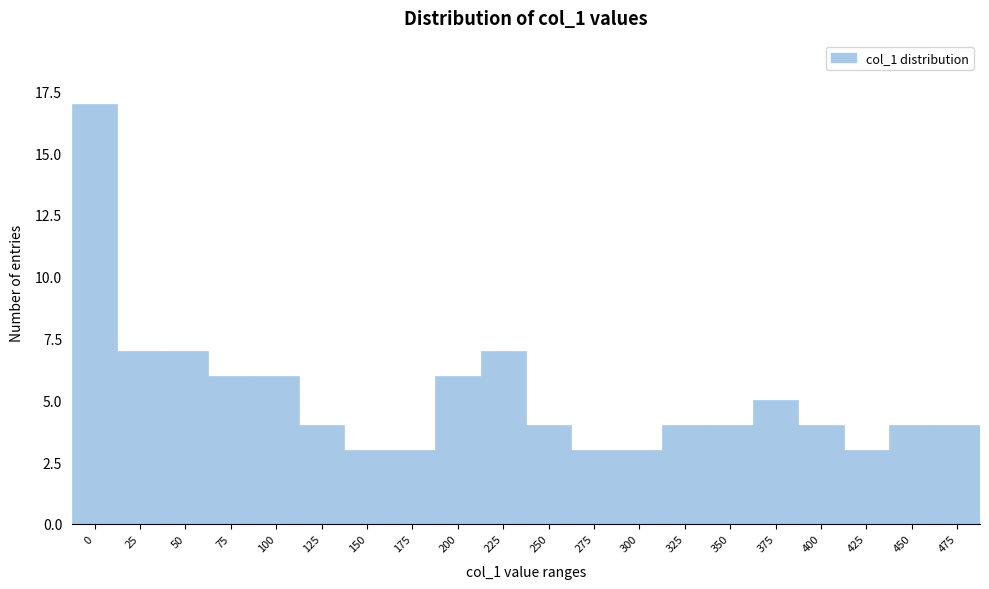

Reading left to right, extract all data points from this chart.

0=17	25=7	50=7	75=6	100=6	125=4	150=3	175=3	200=6	225=7	250=4	275=3	300=3	325=4	350=4	375=5	400=4	425=3	450=4	475=4